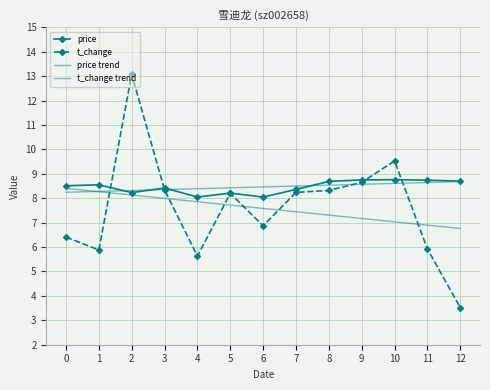

The price series shows 12.2 at 8. True or false?

False